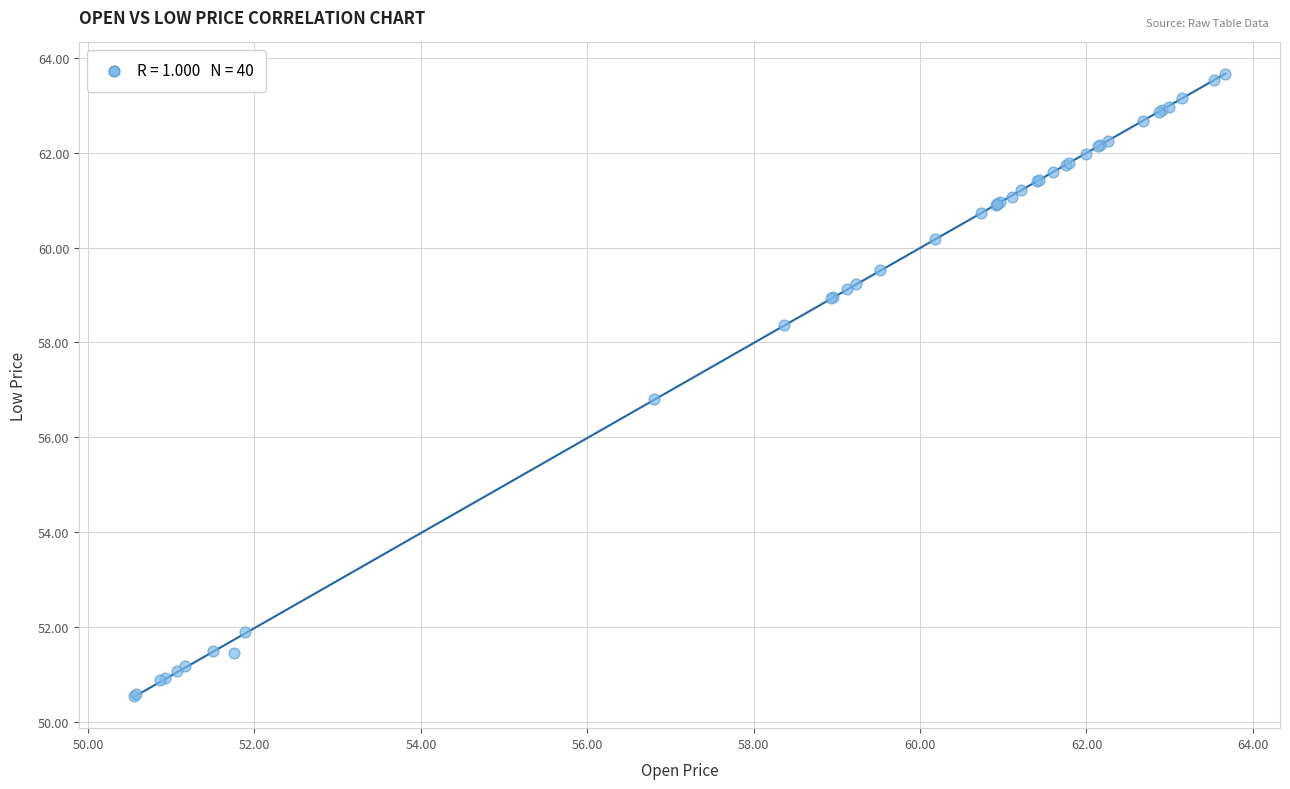

What Y value in the scatter plot is closest to 57?

56.8